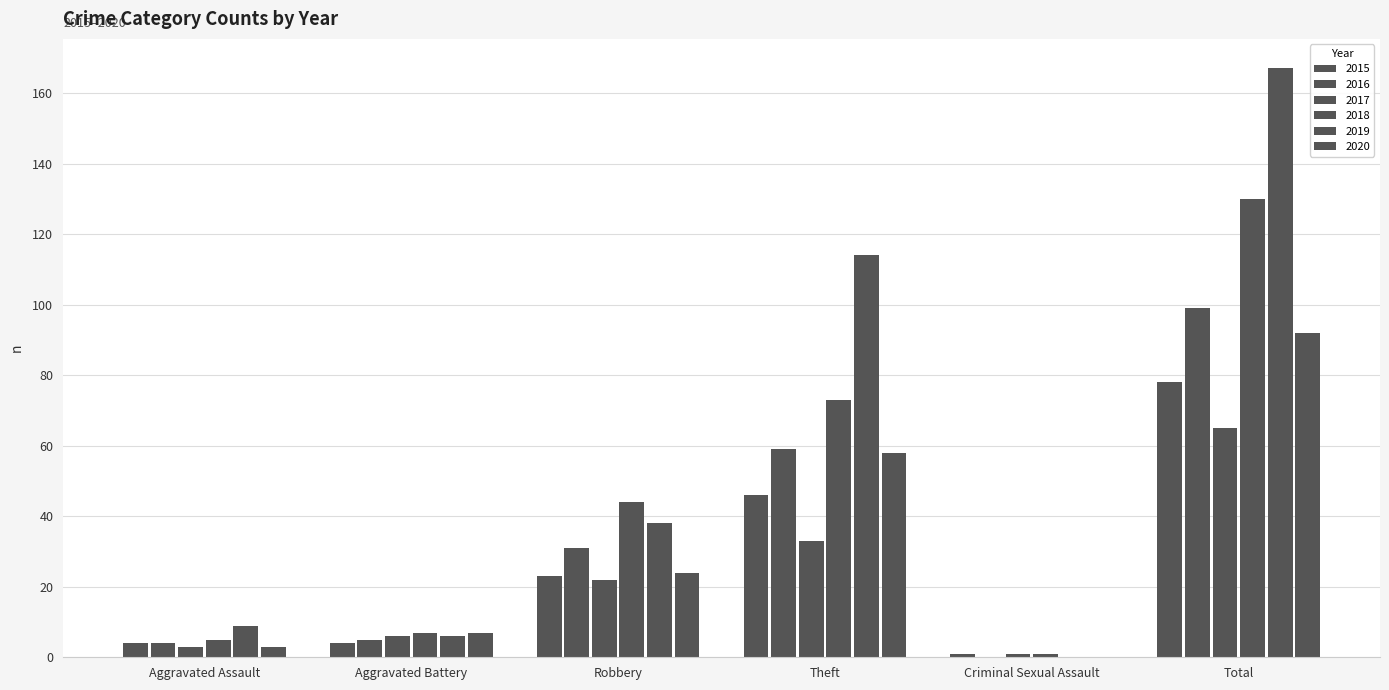

What is the difference between the highest and lowest values at Aggravated Assault?

6